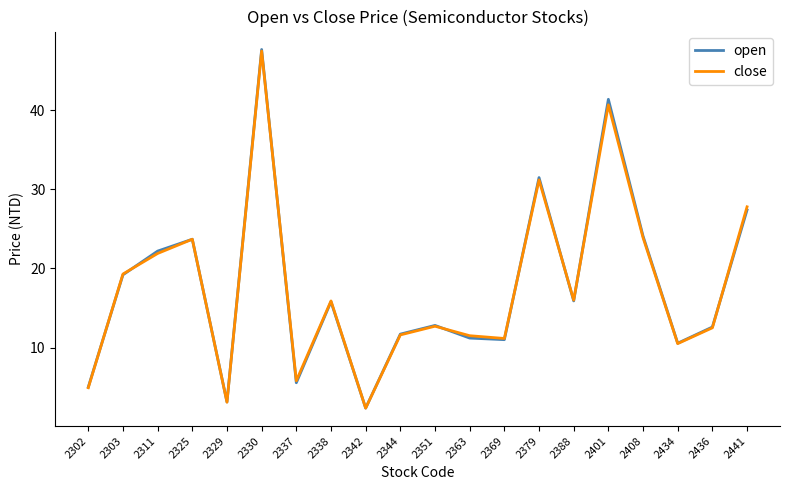

Is the value of close at 2351 greater than the value of open at 2329?

Yes